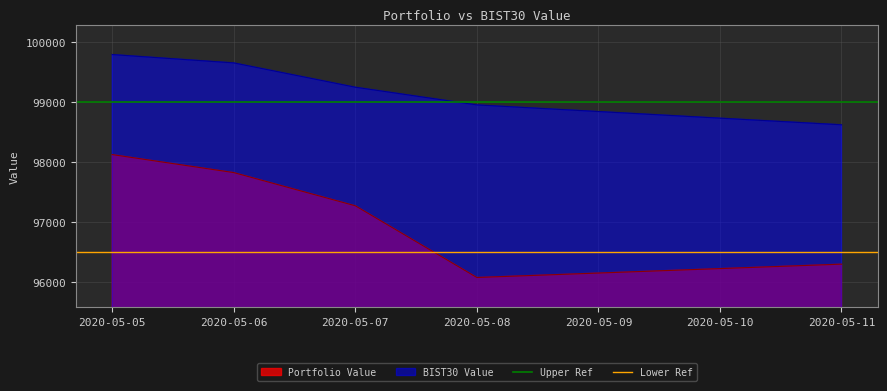

The value of Portfolio Value at 2020-05-07 is 97267.5. True or false?

True